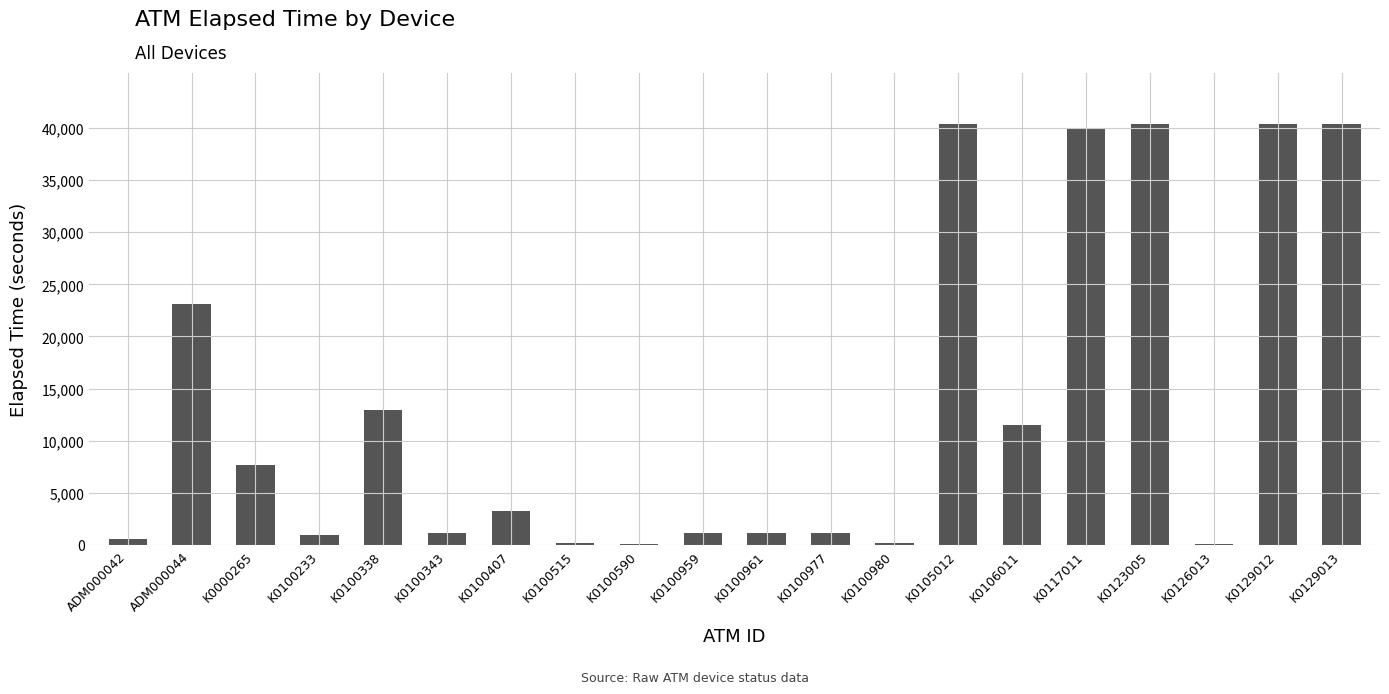

True or false: the data shows 4940 at K0100338.

False